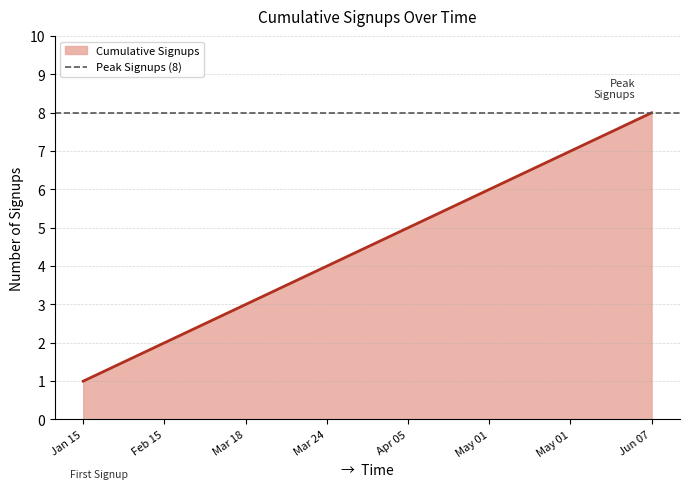

What is the approximate value at Mar 18?

3